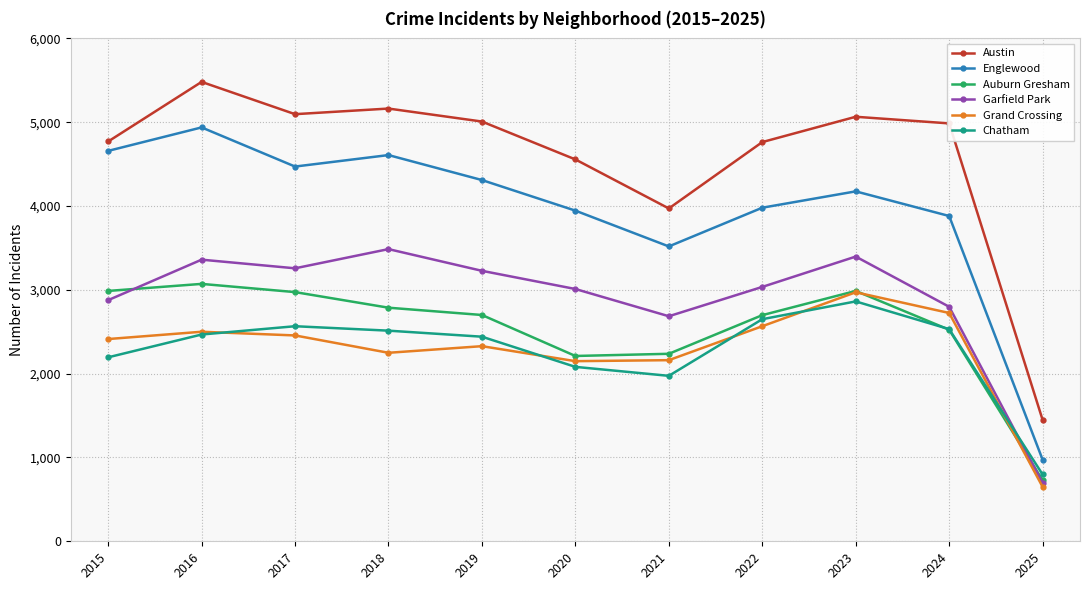

The value of Auburn Gresham at 2017 is 5343. True or false?

False